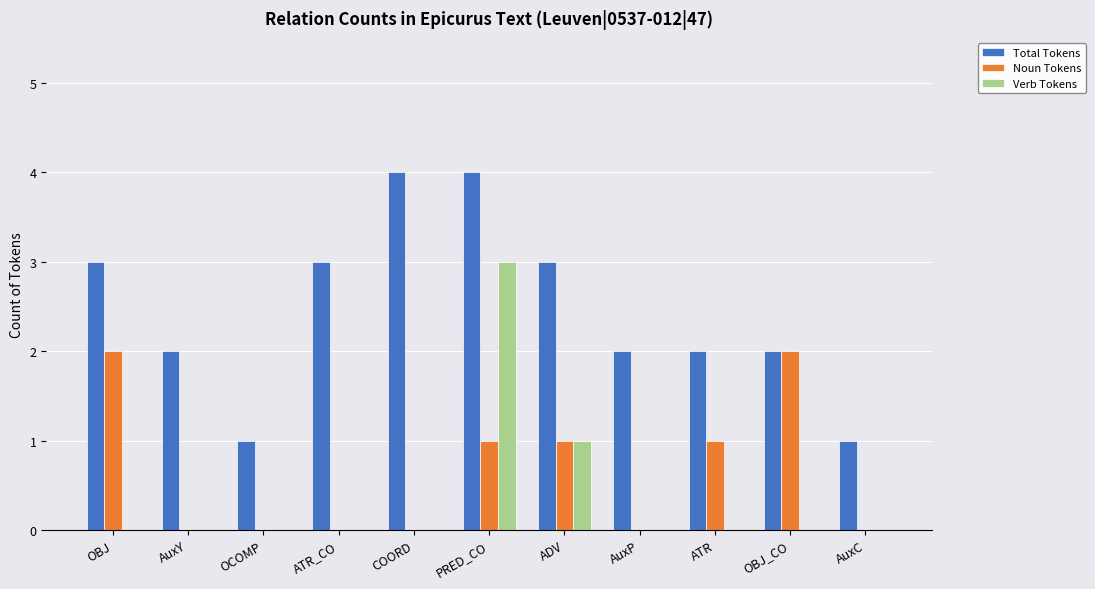

True or false: Noun Tokens has a value of 2 at PRED_CO.

False